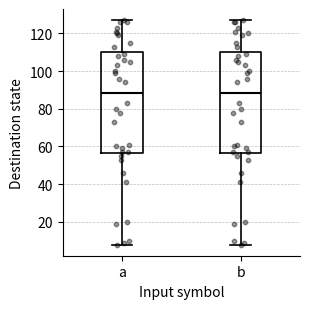

Reading left to right, transcribe this box plot: for each box, give where its median line is, the range the box spans, and where its two whiskers end, as read against the y-axis. The values are not printed on the chart, so give them approximately, as read against the axis.

a: median 88, box 56 to 110, whiskers 8 to 128
b: median 88, box 56 to 110, whiskers 8 to 128